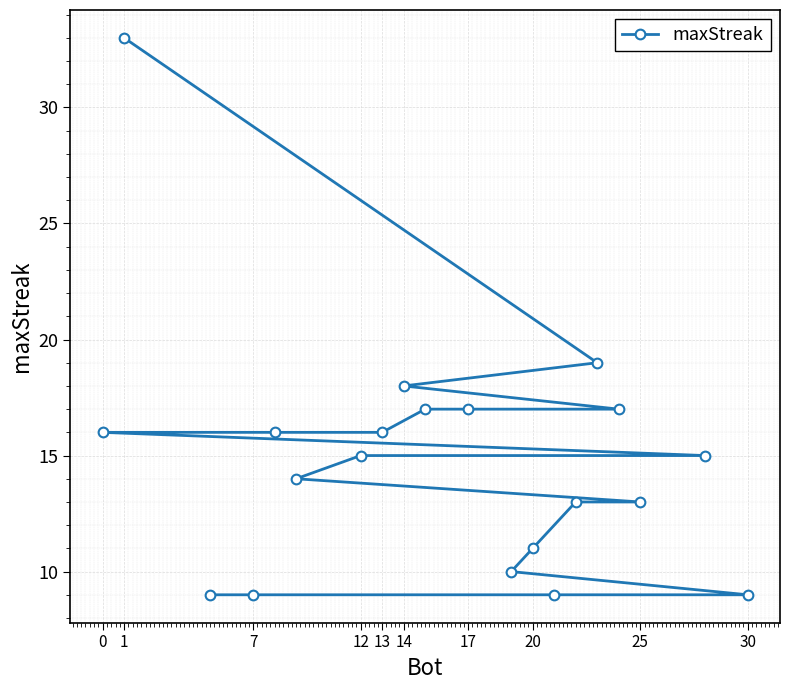

Reading left to right, what are all the values shown in this chart?

16	33	9	9	16	14	15	16	18	17	17	10	11	9	13	19	17	13	15	9